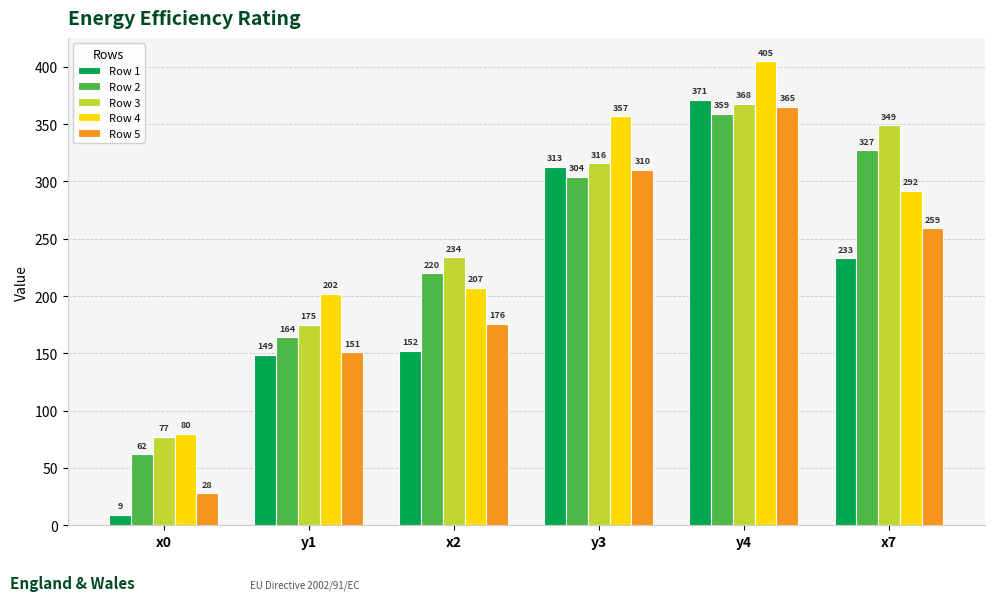

Which series has the largest total across all categories?

Row 4